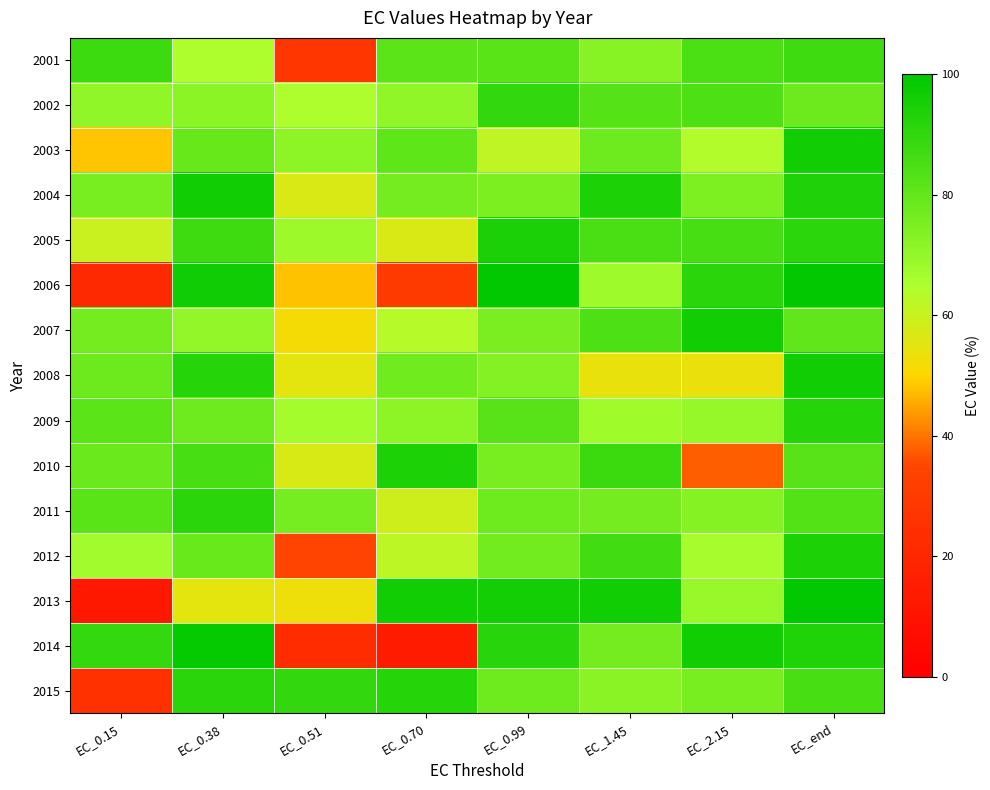

Reading left to right, transcribe all the data shown in this chart.

2001: EC_0.15=87.8	EC_0.38=64.8	EC_0.51=27.7	EC_0.70=81.5	EC_0.99=81.7	EC_1.45=72.4	EC_2.15=84.5	EC_end=87.4
2002: EC_0.15=70.6	EC_0.38=71.6	EC_0.51=64.6	EC_0.70=70.4	EC_0.99=89.6	EC_1.45=82.6	EC_2.15=84.3	EC_end=78.1
2003: EC_0.15=48.4	EC_0.38=79.0	EC_0.51=71.3	EC_0.70=80.8	EC_0.99=61.5	EC_1.45=77.4	EC_2.15=63.7	EC_end=96.2
2004: EC_0.15=75.5	EC_0.38=96.1	EC_0.51=57.0	EC_0.70=76.2	EC_0.99=74.9	EC_1.45=94.1	EC_2.15=74.4	EC_end=93.4
2005: EC_0.15=60.0	EC_0.38=87.2	EC_0.51=68.1	EC_0.70=56.9	EC_0.99=94.5	EC_1.45=84.9	EC_2.15=85.2	EC_end=90.9
2006: EC_0.15=21.3	EC_0.38=96.8	EC_0.51=47.9	EC_0.70=29.8	EC_0.99=99.3	EC_1.45=67.8	EC_2.15=91.1	EC_end=99.2
2007: EC_0.15=76.5	EC_0.38=70.1	EC_0.51=51.8	EC_0.70=63.2	EC_0.99=75.3	EC_1.45=84.4	EC_2.15=96.2	EC_end=80.3
2008: EC_0.15=78.1	EC_0.38=92.1	EC_0.51=54.9	EC_0.70=77.0	EC_0.99=73.1	EC_1.45=53.9	EC_2.15=53.6	EC_end=96.1
2009: EC_0.15=81.4	EC_0.38=77.4	EC_0.51=66.5	EC_0.70=71.3	EC_0.99=82.3	EC_1.45=67.2	EC_2.15=69.3	EC_end=92.1
2010: EC_0.15=78.4	EC_0.38=85.5	EC_0.51=57.3	EC_0.70=94.1	EC_0.99=75.7	EC_1.45=87.9	EC_2.15=37.8	EC_end=82.3
2011: EC_0.15=81.6	EC_0.38=91.0	EC_0.51=75.8	EC_0.70=58.8	EC_0.99=77.4	EC_1.45=76.5	EC_2.15=72.7	EC_end=83.0
2012: EC_0.15=67.1	EC_0.38=78.9	EC_0.51=34.0	EC_0.70=62.1	EC_0.99=76.7	EC_1.45=86.5	EC_2.15=66.1	EC_end=94.0
2013: EC_0.15=12.7	EC_0.38=55.0	EC_0.51=53.0	EC_0.70=96.3	EC_0.99=95.9	EC_1.45=96.1	EC_2.15=69.0	EC_end=99.5
2014: EC_0.15=89.3	EC_0.38=98.6	EC_0.51=22.6	EC_0.70=14.1	EC_0.99=91.7	EC_1.45=76.5	EC_2.15=96.4	EC_end=93.2
2015: EC_0.15=25.2	EC_0.38=91.2	EC_0.51=89.8	EC_0.70=92.2	EC_0.99=77.6	EC_1.45=72.0	EC_2.15=75.5	EC_end=85.4